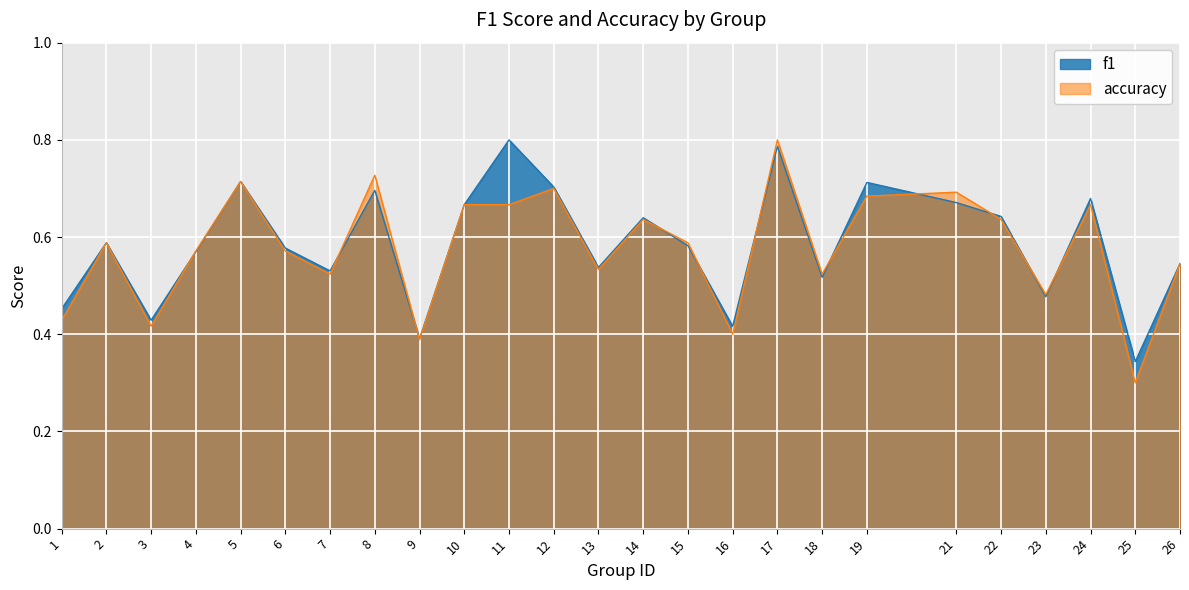

How many lines are shown in the chart?

2